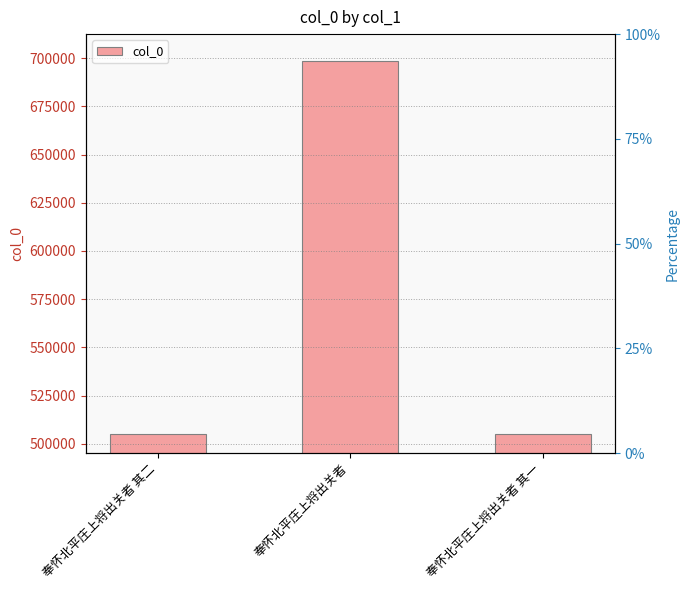

Are the bars horizontal?

No